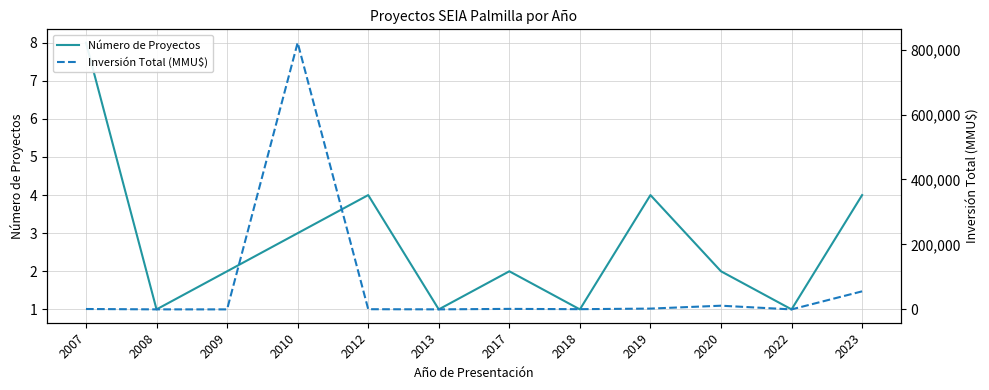

How many lines are shown in the chart?

2